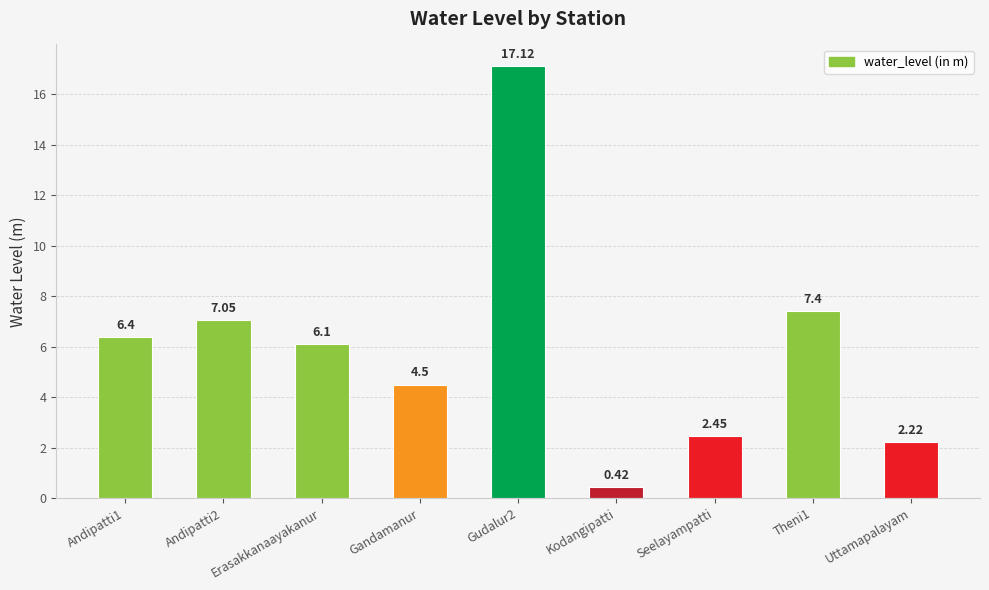

What is the label of the 3rd bar from the right?

Seelayampatti